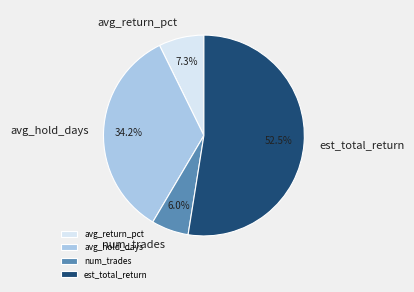

Combined, do est_total_return and avg_hold_days account for over 50%?

Yes